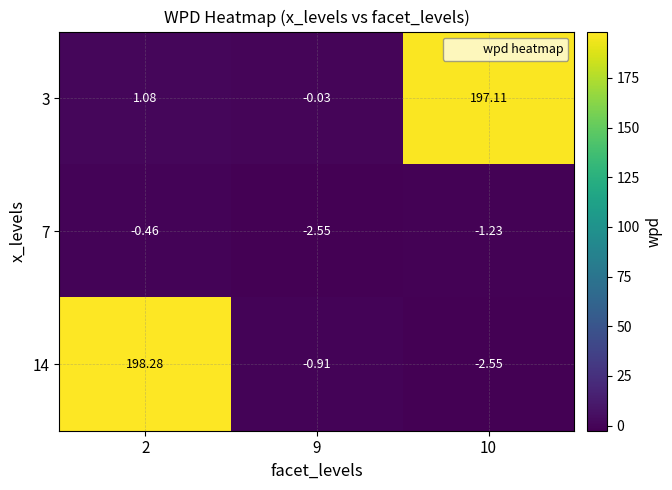

Is the value of 14 at 9 greater than the value of 3 at 2?

No